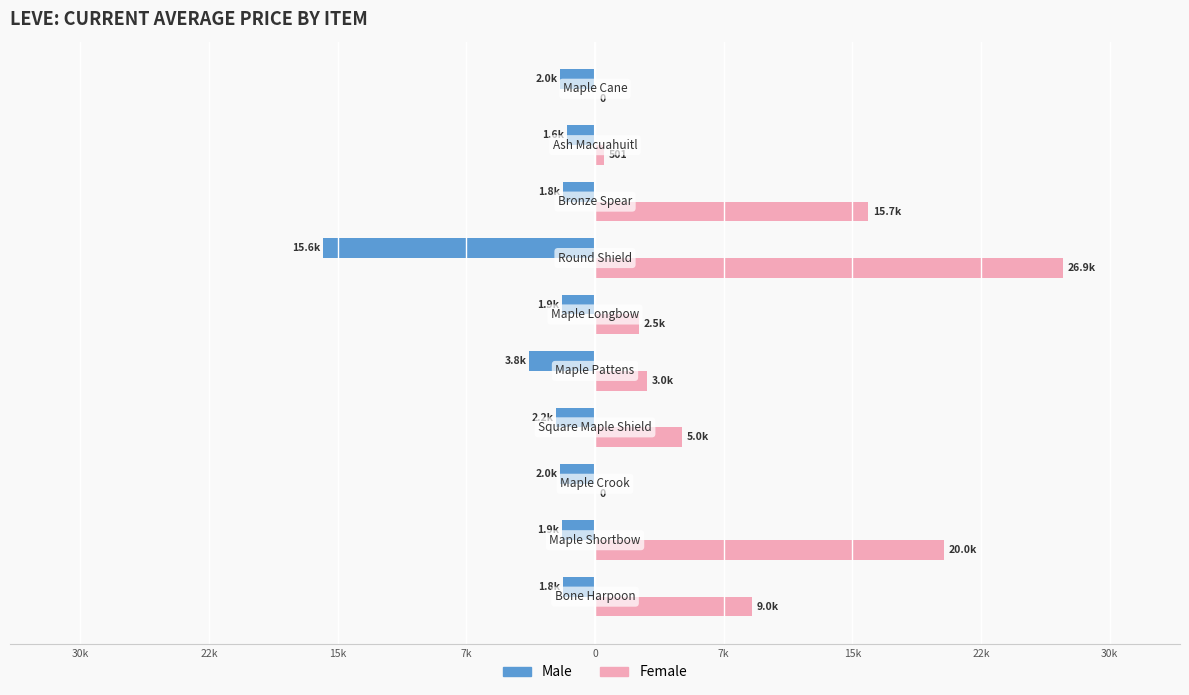

What are all the series names shown in the legend?

Male, Female